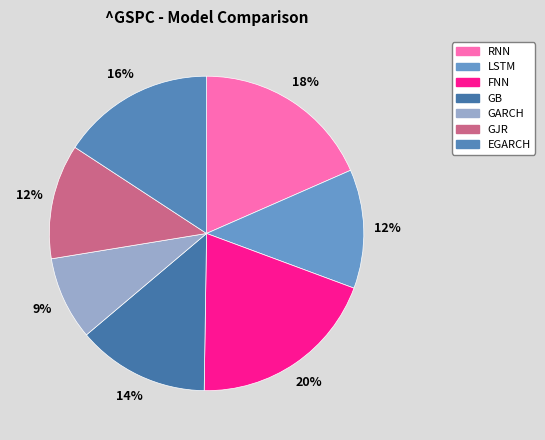

How many slices are in this pie chart?

7